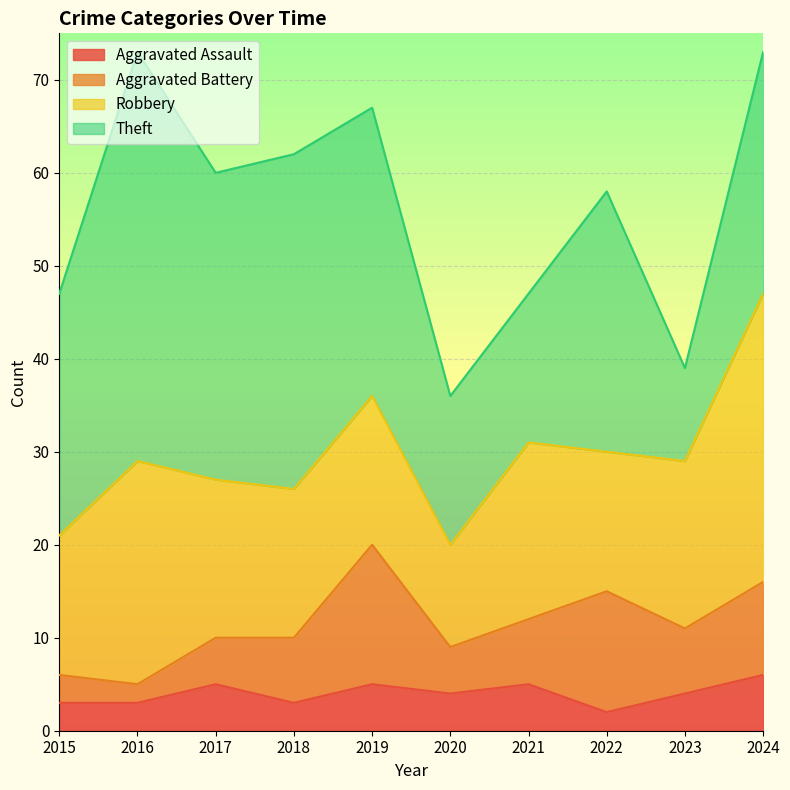

What are all the series names shown in the legend?

Aggravated Assault, Aggravated Battery, Robbery, Theft